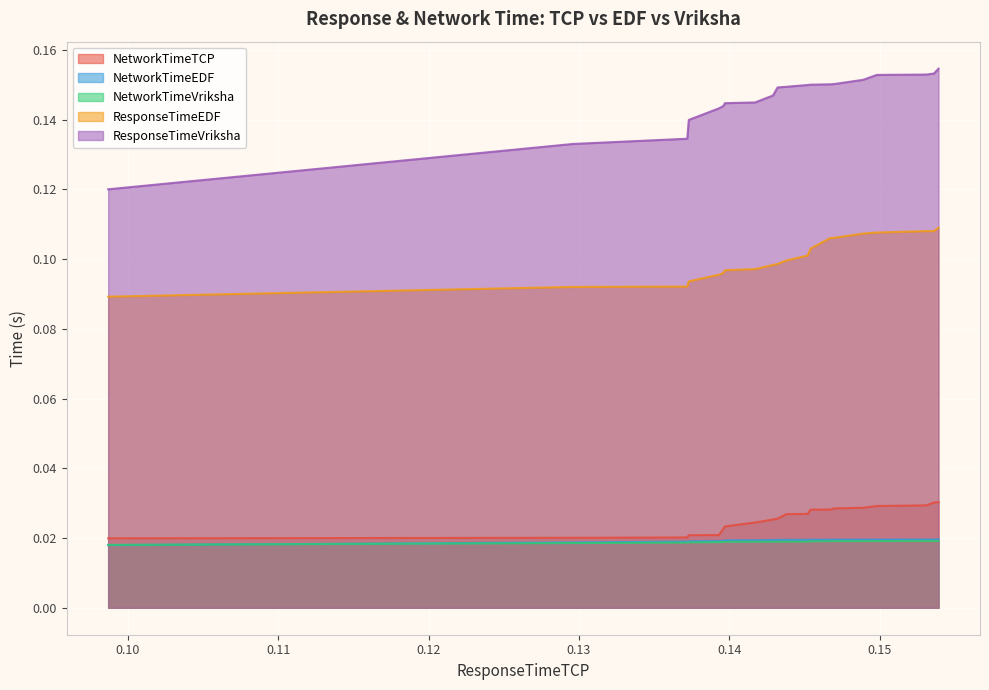

True or false: NetworkTimeTCP and ResponseTimeVriksha cross at least once.

False